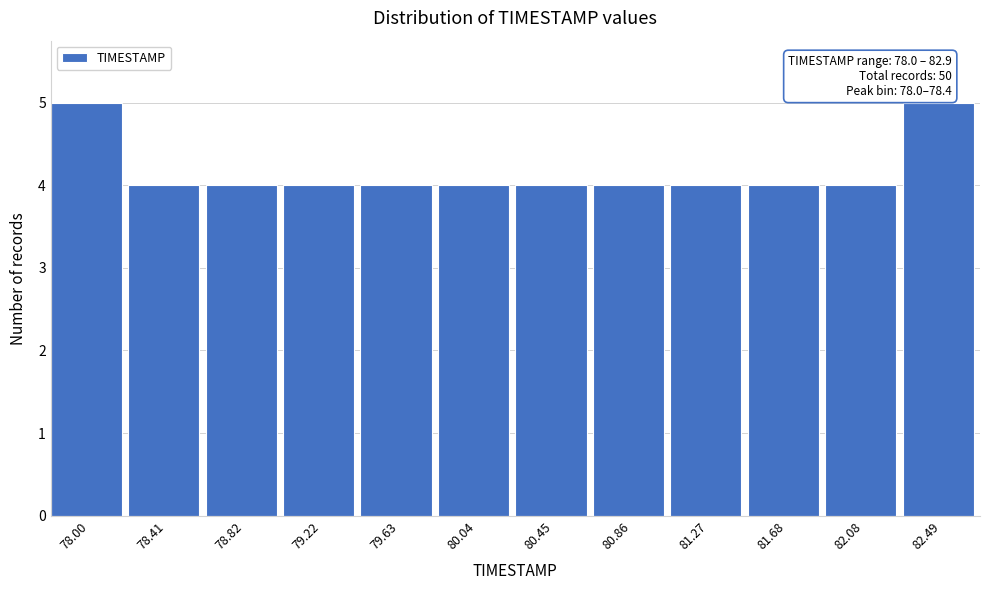

Reading left to right, transcribe all the data shown in this chart.

78.00=5	78.41=4	78.82=4	79.22=4	79.63=4	80.04=4	80.45=4	80.86=4	81.27=4	81.68=4	82.08=4	82.49=5